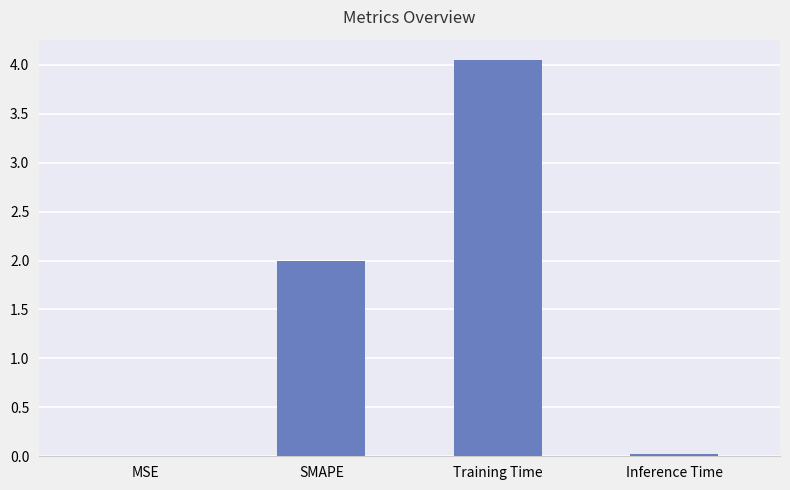

Which label corresponds to the largest value in the chart?

Training Time